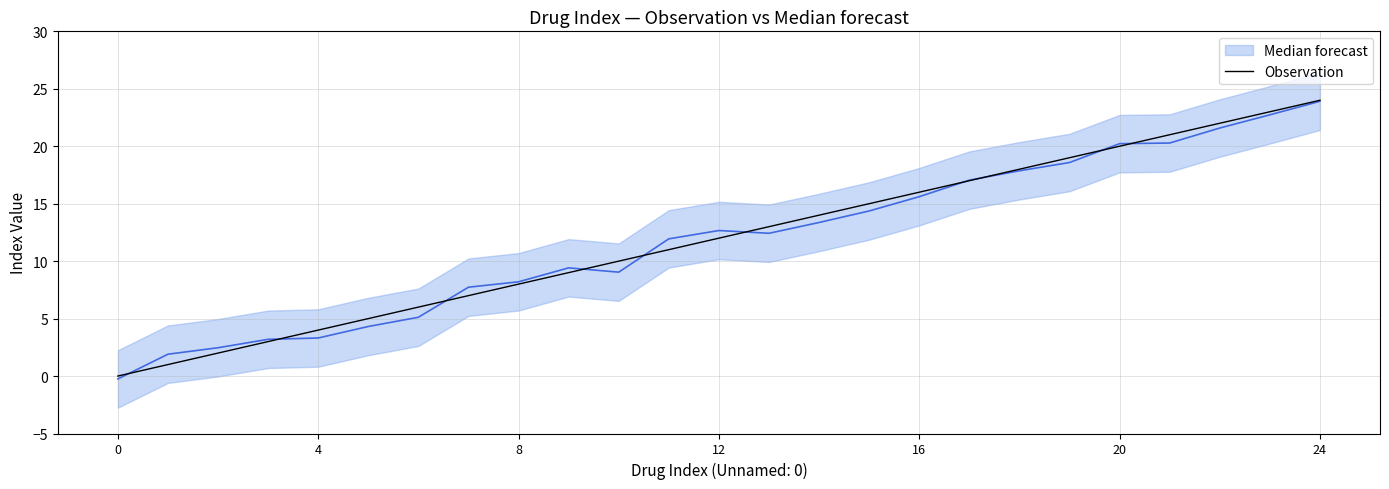

What is the change in value from 13 to 23?

+10